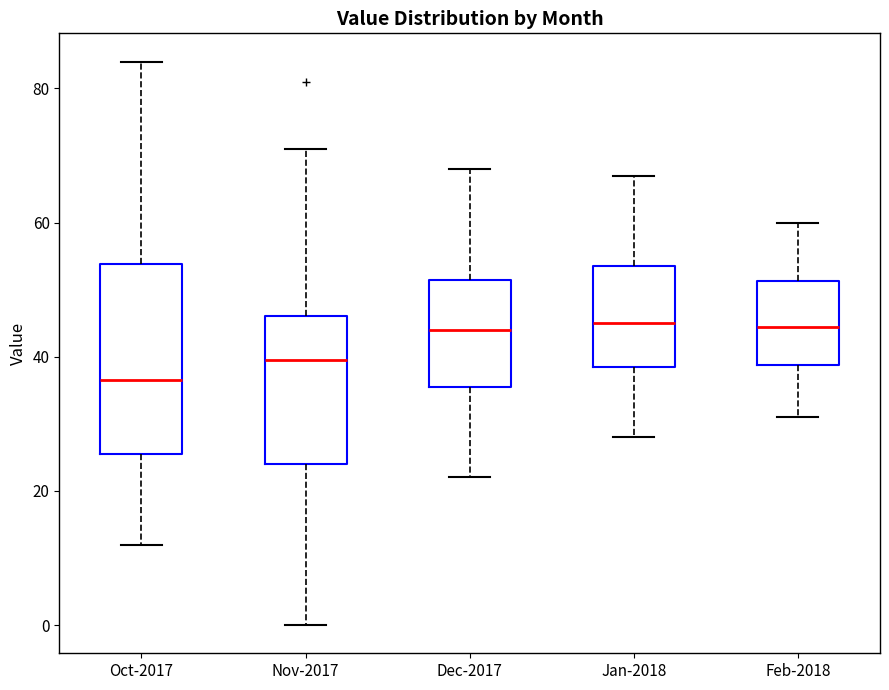

Where does the upper whisker of the box for Feb-2018 end on the y-axis? The values are not printed on the chart, so give them approximately, as read against the axis.

60